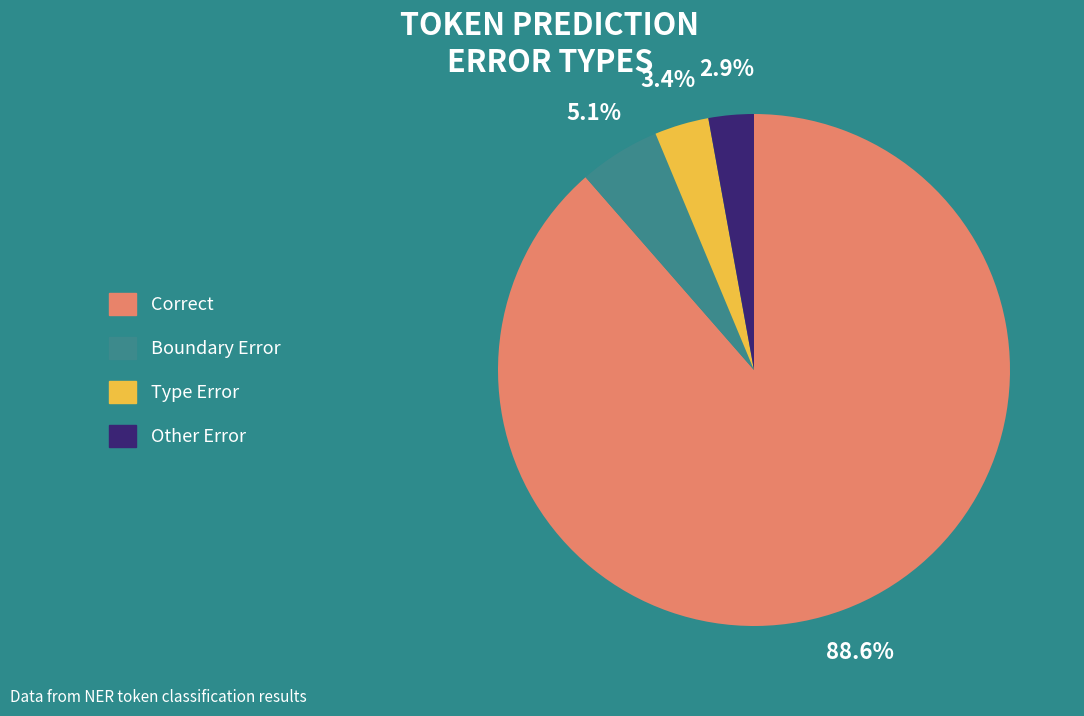

Approximately how many times larger is the value at Boundary Error compared to Type Error?

1.5